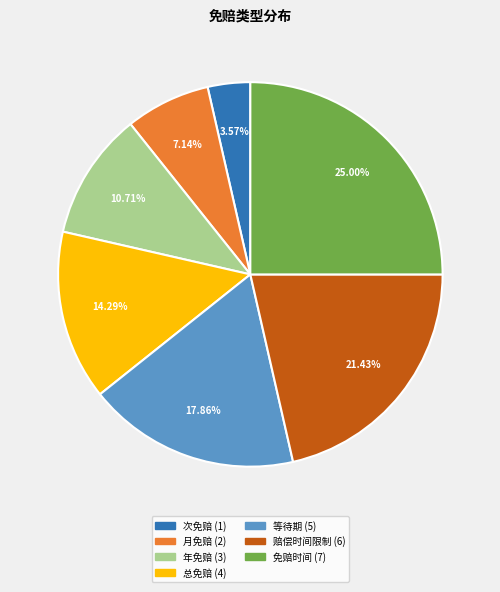

How many segments does this pie chart have?

7